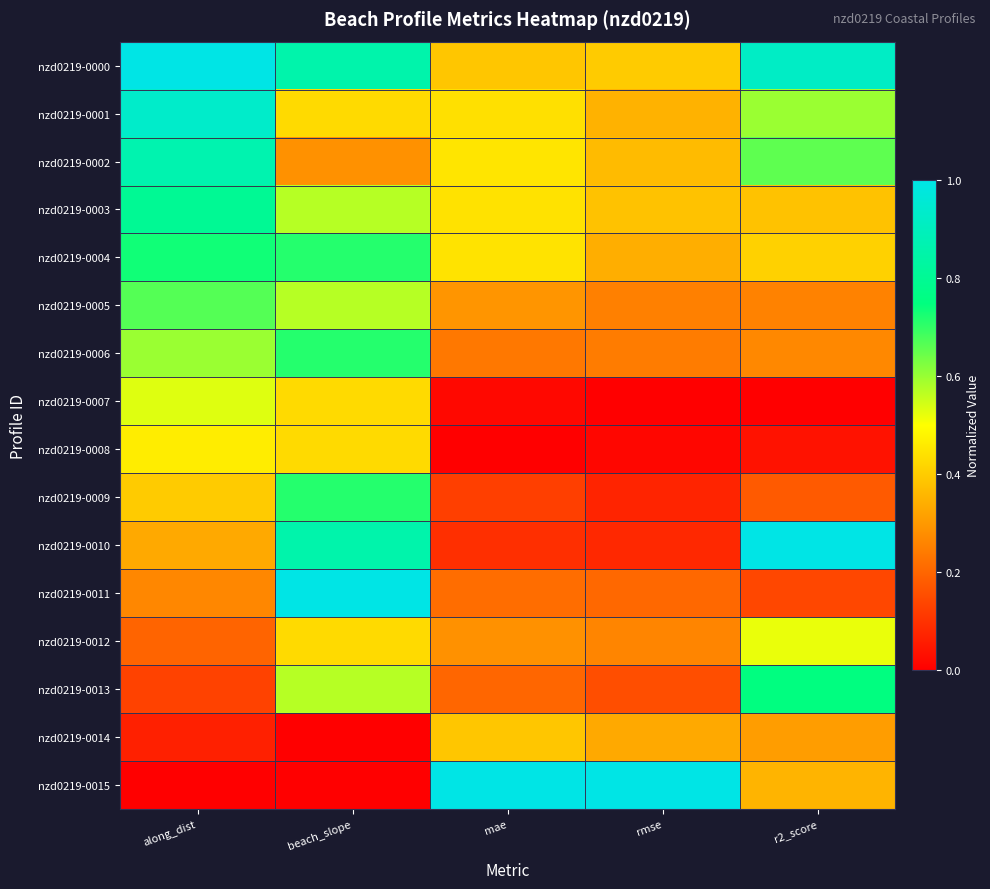

Which series has the largest total across all categories?

nzd0219-0000